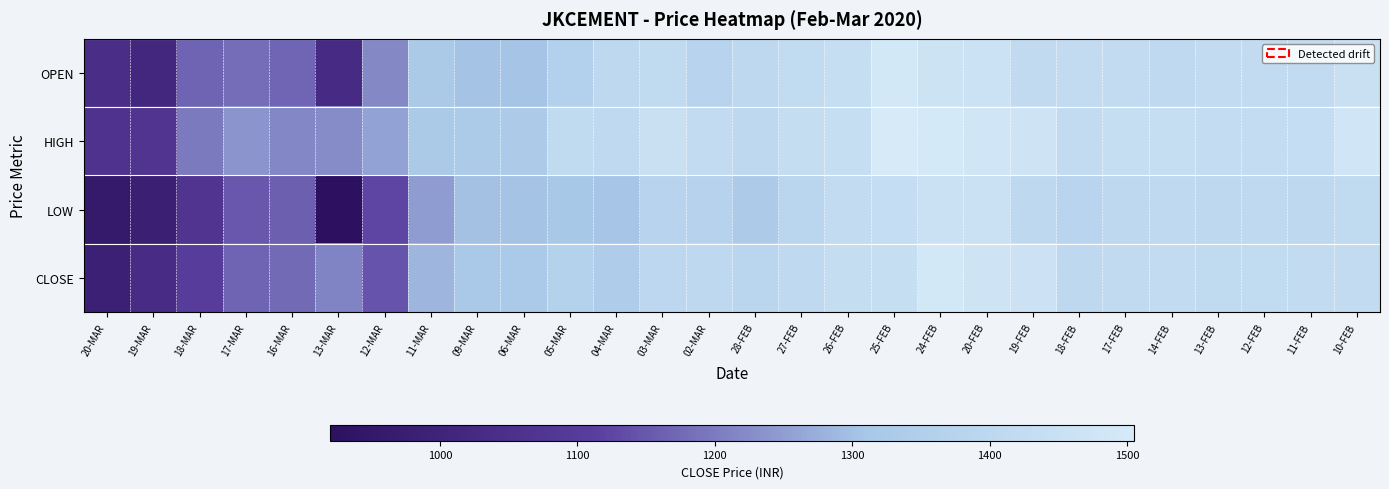

Which series has the widest spread of values?

LOW